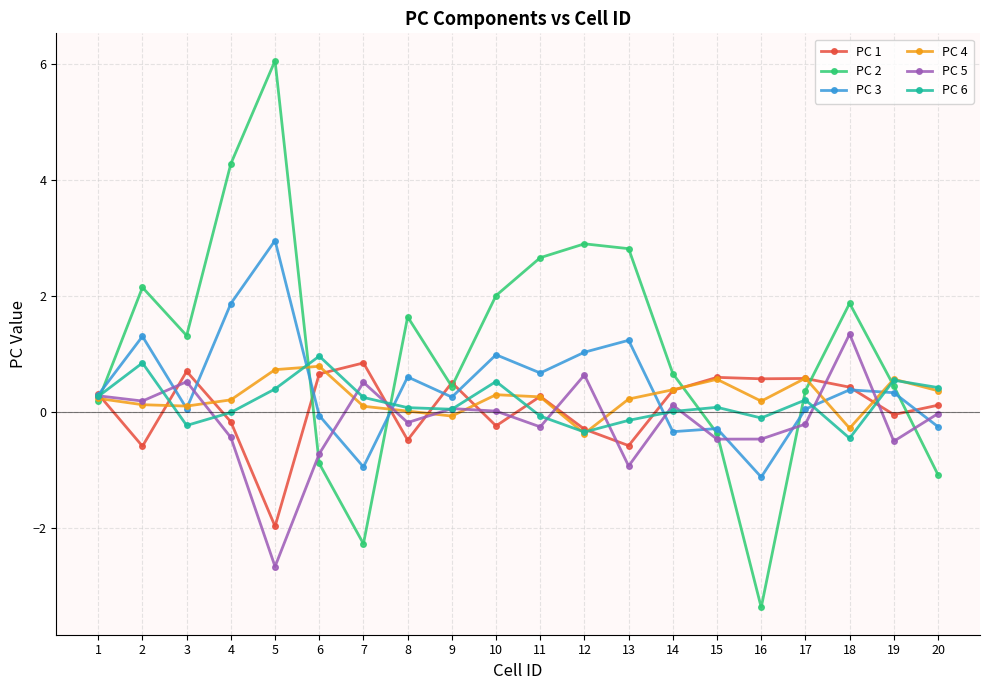

What is the value of the PC 1 point at the 18th from the left?

0.4